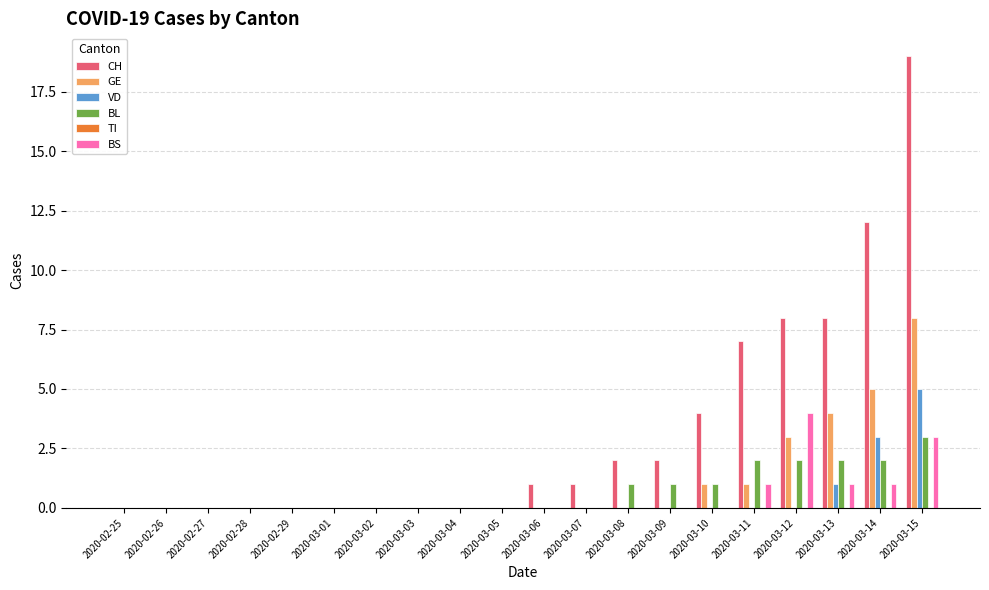

At which label does CH reach its peak?

2020-03-15